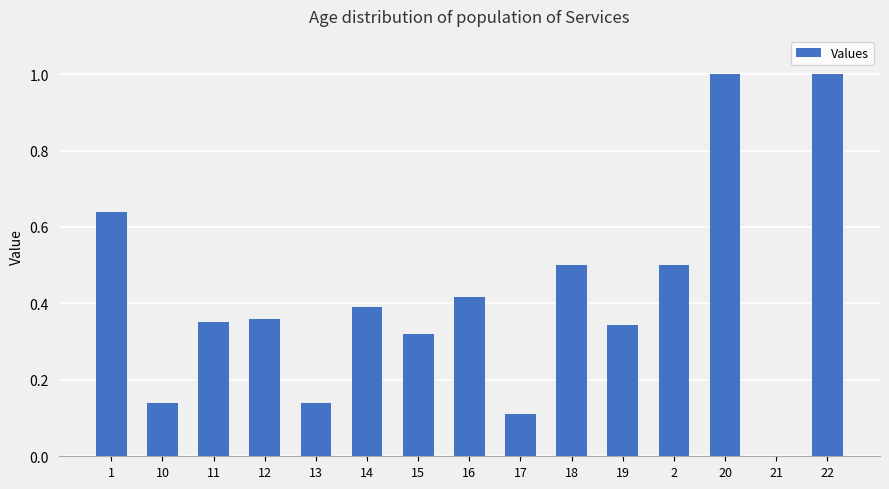

What is the change in value from 1 to 15?

-0.3